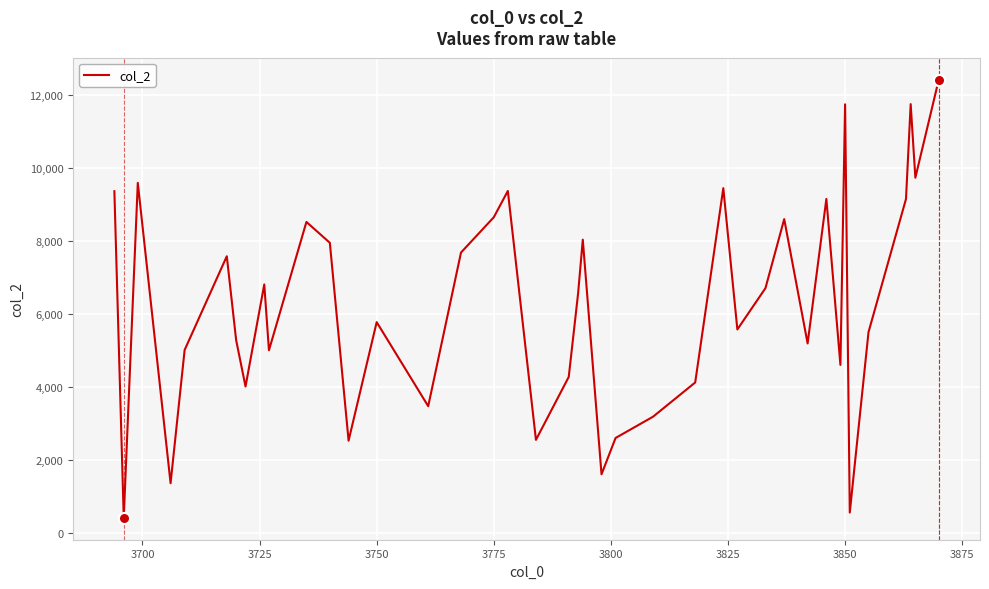

True or false: there are more than 1 points higher than both neighbors.

True